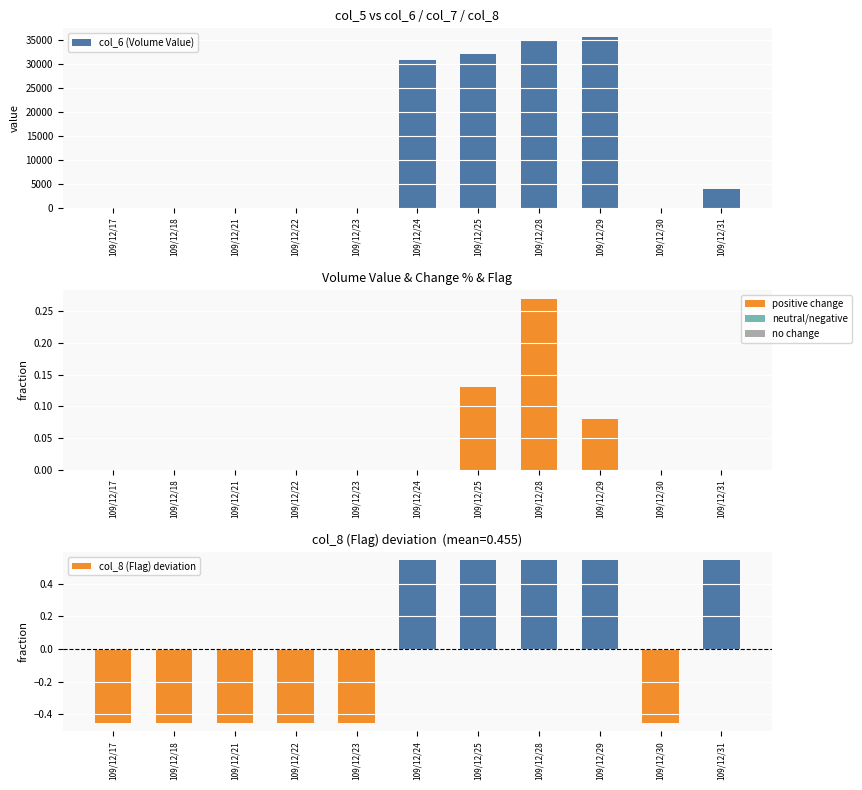

Rank the categories by col_7 (Change %) value from lowest to highest.

109/12/17, 109/12/18, 109/12/21, 109/12/22, 109/12/23, 109/12/24, 109/12/30, 109/12/31, 109/12/29, 109/12/25, 109/12/28